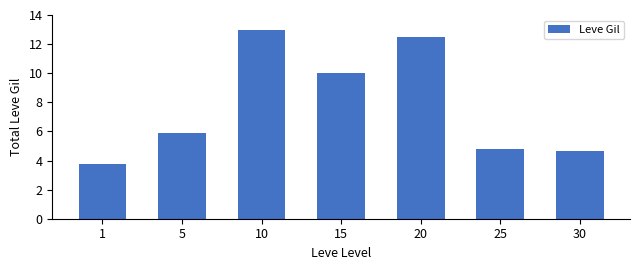

Rank the categories by value from highest to lowest.

10, 20, 15, 5, 25, 30, 1